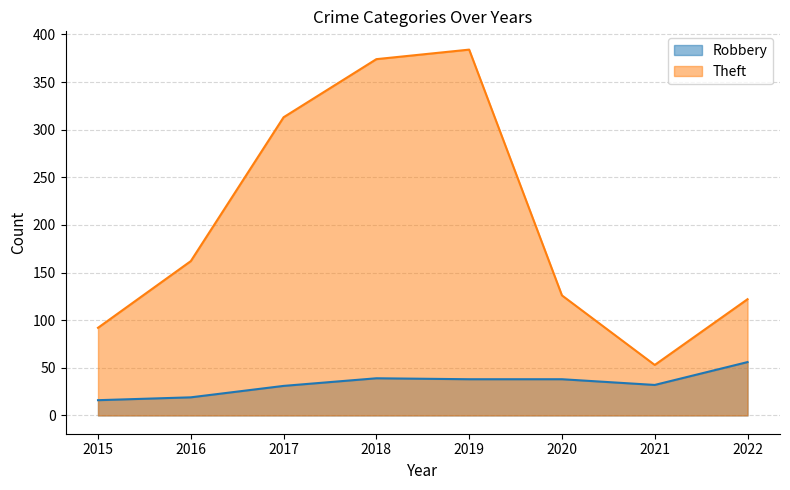

At how many categories does at least one series exceed 97?

6